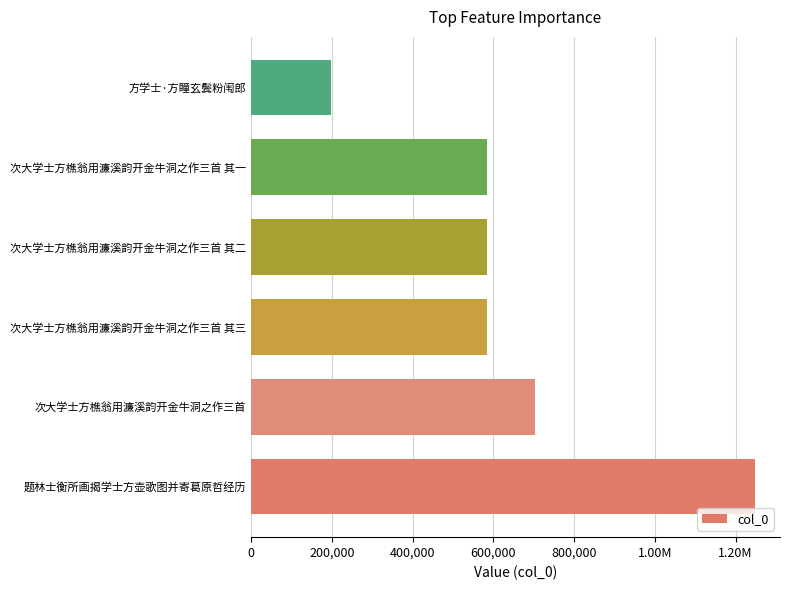

What is the difference between the maximum and minimum values?

1050634